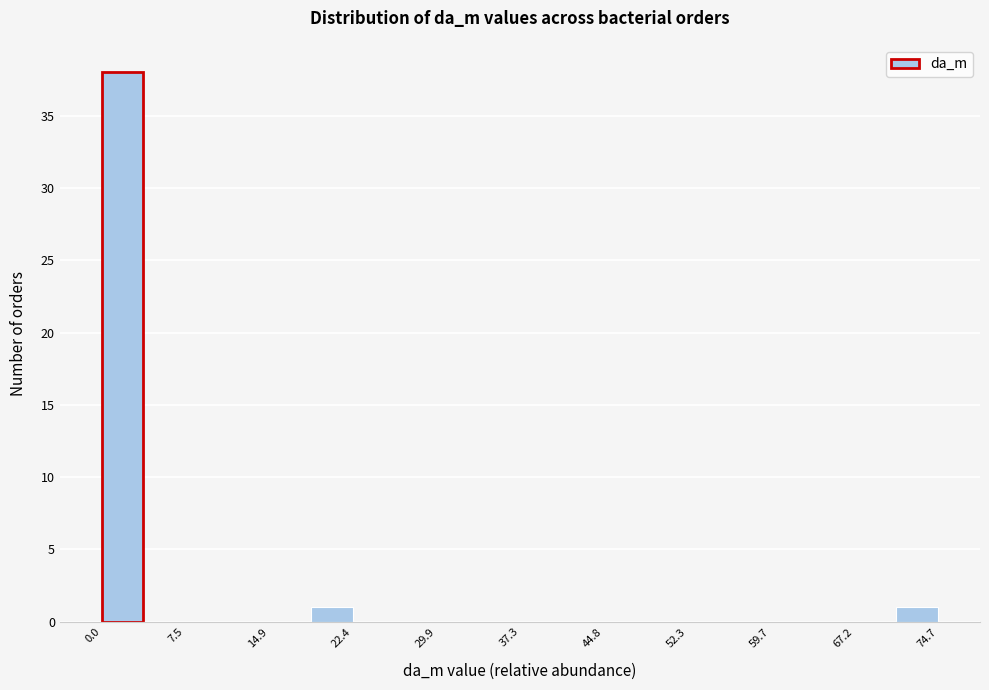

Around what value on the x-axis is the tallest bar? Give the approximate position of its centre, as read against the axis.

2